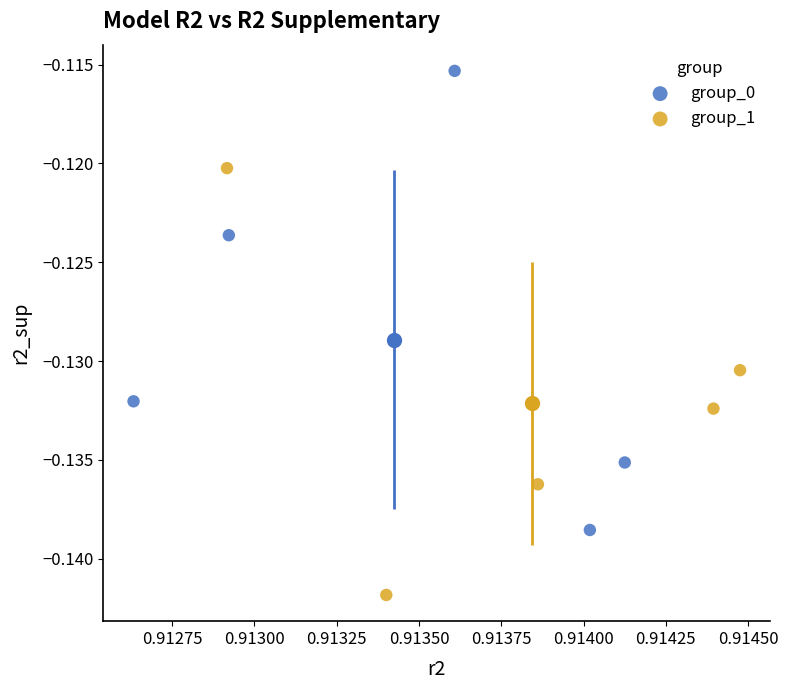

Which series contains the lowest Y value?

group_1